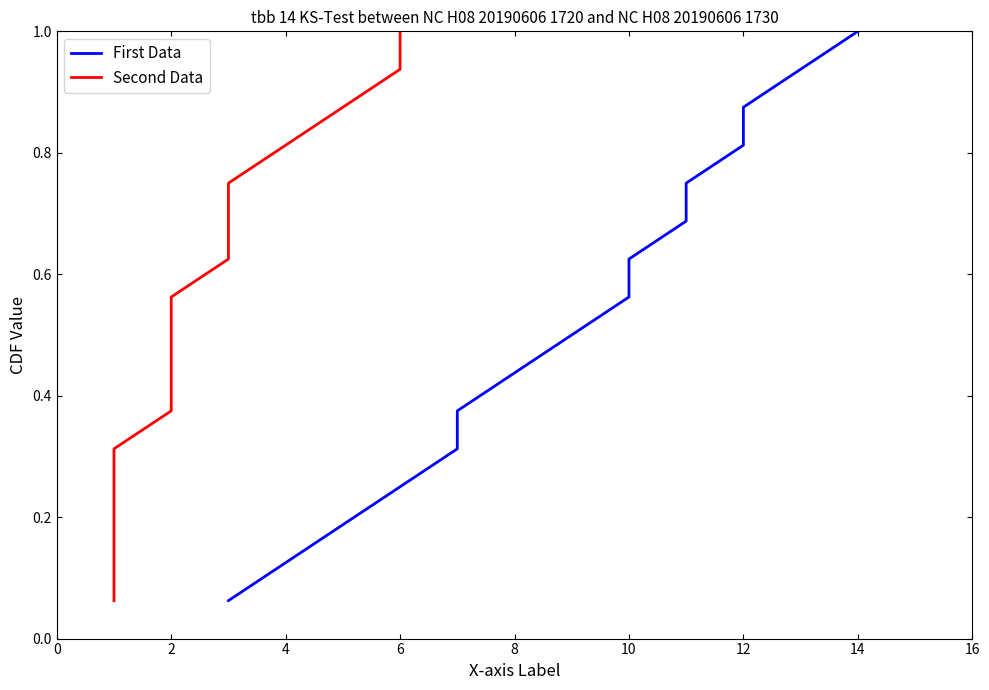

True or false: First Data and Second Data intersect in this chart.

False